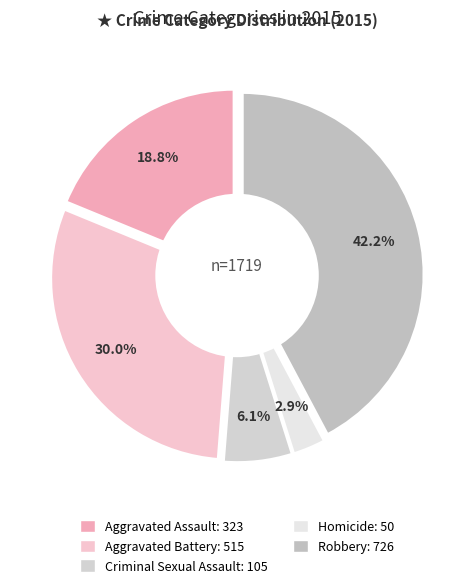

Is there a majority slice in this chart?

No